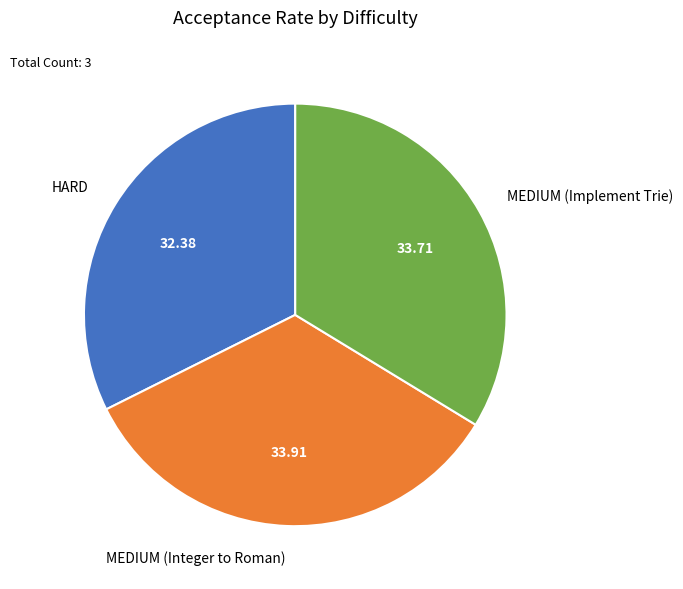

Do HARD and MEDIUM (Implement Trie) together represent more than half of the pie?

Yes